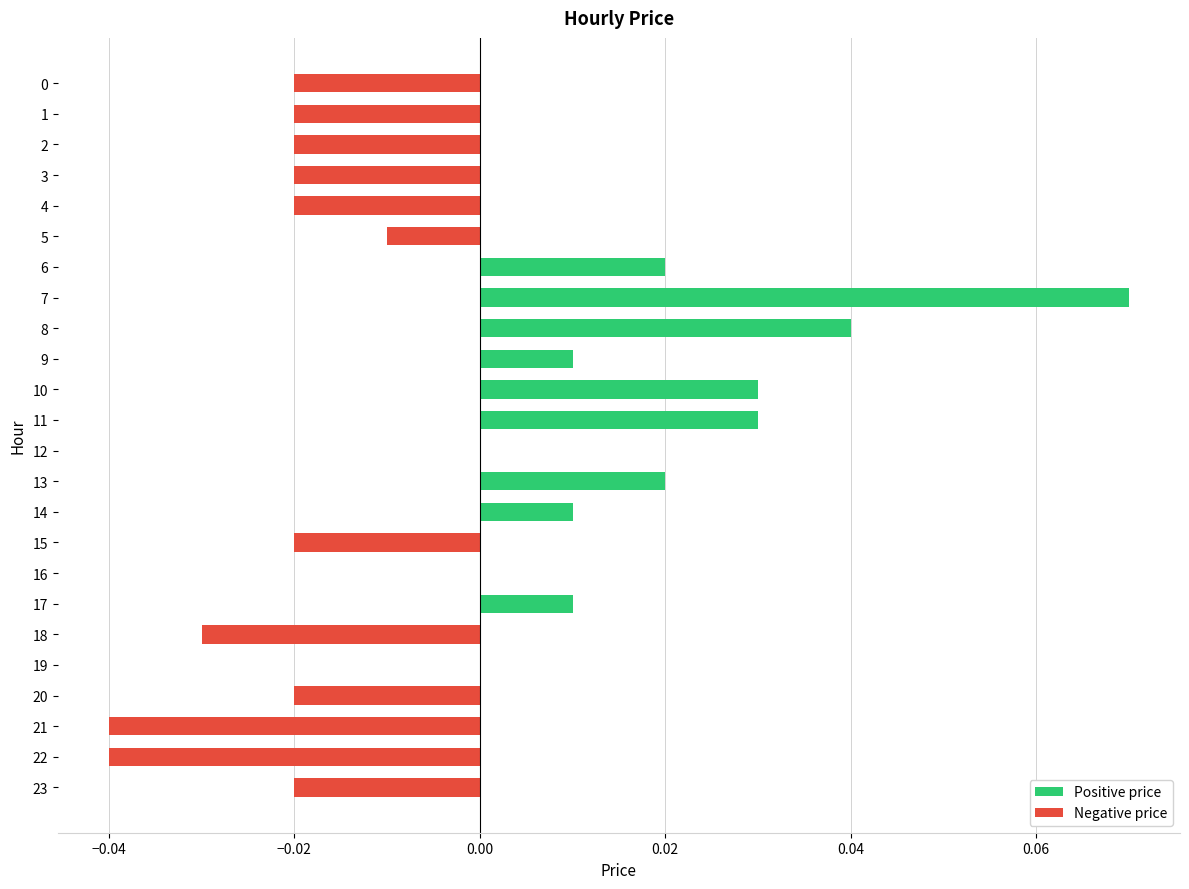

Does the chart contain stacked bars?

No